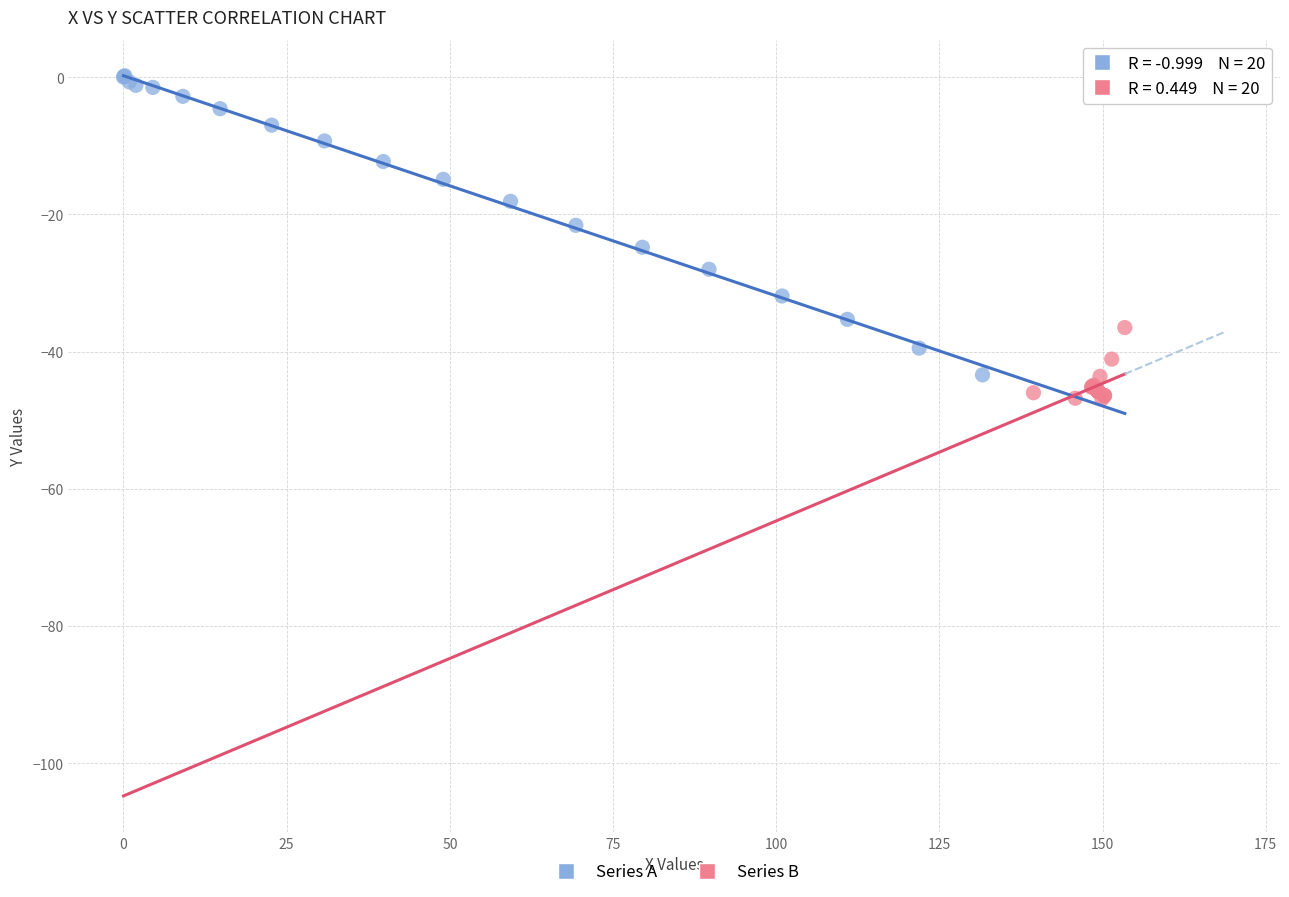

Which series has the largest Y range (max minus min)?

Series A